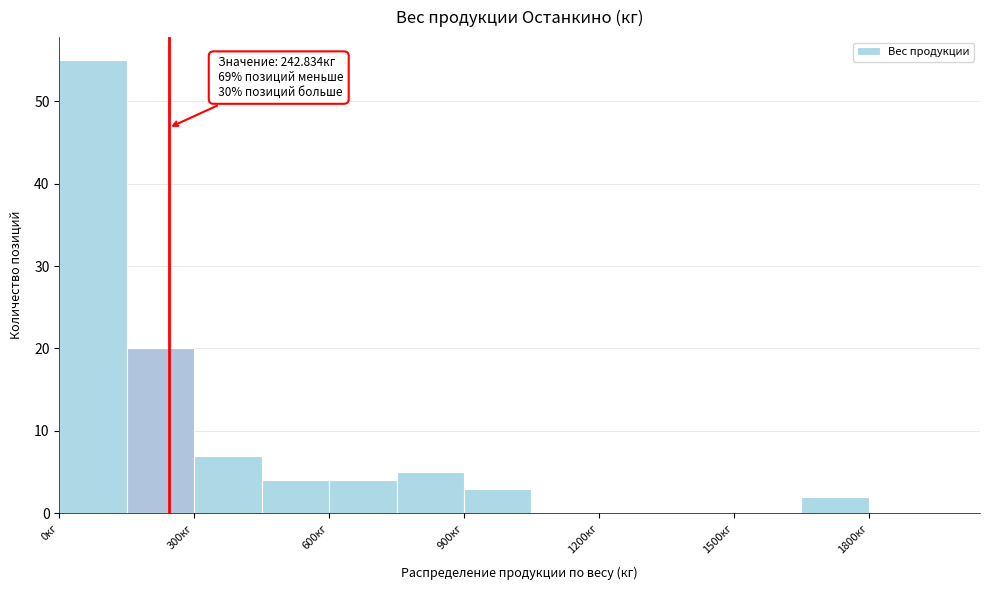

Read against the x-axis, roughly where is the centre of the tallest bar?

100